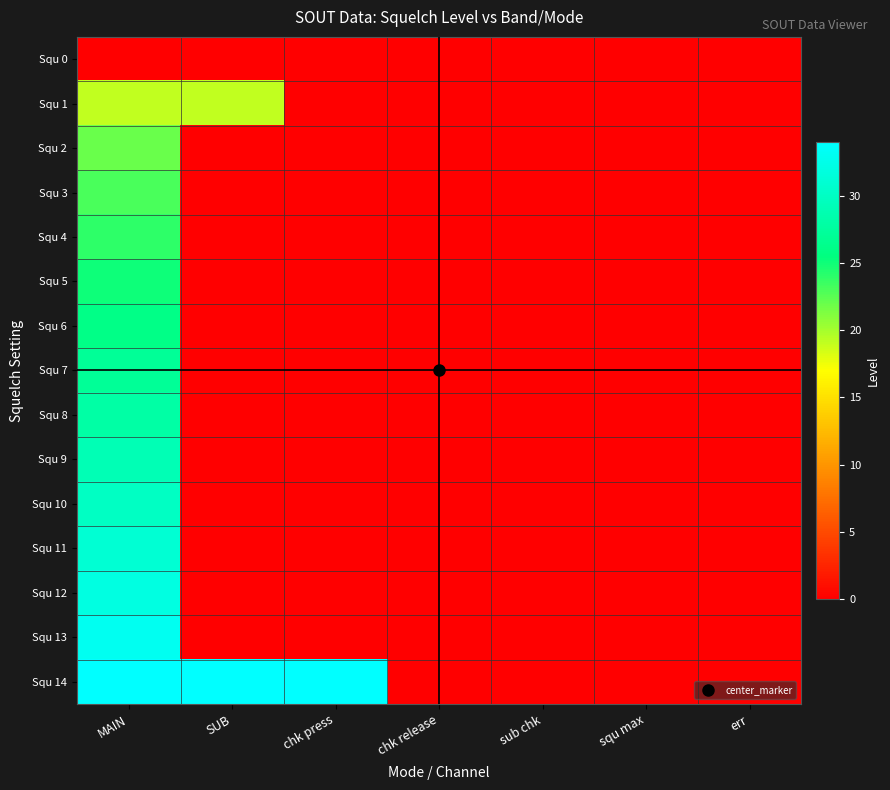

Reading left to right, transcribe all the data shown in this chart.

Squ 0: MAIN=0	SUB=0	chk press=0	chk release=0	sub chk=0	squ max=0	err=0
Squ 1: MAIN=19	SUB=19	chk press=0	chk release=0	sub chk=0	squ max=0	err=0
Squ 2: MAIN=22	SUB=0	chk press=0	chk release=0	sub chk=0	squ max=0	err=0
Squ 3: MAIN=23	SUB=0	chk press=0	chk release=0	sub chk=0	squ max=0	err=0
Squ 4: MAIN=24	SUB=0	chk press=0	chk release=0	sub chk=0	squ max=0	err=0
Squ 5: MAIN=25	SUB=0	chk press=0	chk release=0	sub chk=0	squ max=0	err=0
Squ 6: MAIN=26	SUB=0	chk press=0	chk release=0	sub chk=0	squ max=0	err=0
Squ 7: MAIN=27	SUB=0	chk press=0	chk release=0	sub chk=0	squ max=0	err=0
Squ 8: MAIN=28	SUB=0	chk press=0	chk release=0	sub chk=0	squ max=0	err=0
Squ 9: MAIN=29	SUB=0	chk press=0	chk release=0	sub chk=0	squ max=0	err=0
Squ 10: MAIN=30	SUB=0	chk press=0	chk release=0	sub chk=0	squ max=0	err=0
Squ 11: MAIN=31	SUB=0	chk press=0	chk release=0	sub chk=0	squ max=0	err=0
Squ 12: MAIN=32	SUB=0	chk press=0	chk release=0	sub chk=0	squ max=0	err=0
Squ 13: MAIN=33	SUB=0	chk press=0	chk release=0	sub chk=0	squ max=0	err=0
Squ 14: MAIN=34	SUB=34	chk press=34	chk release=0	sub chk=0	squ max=0	err=0